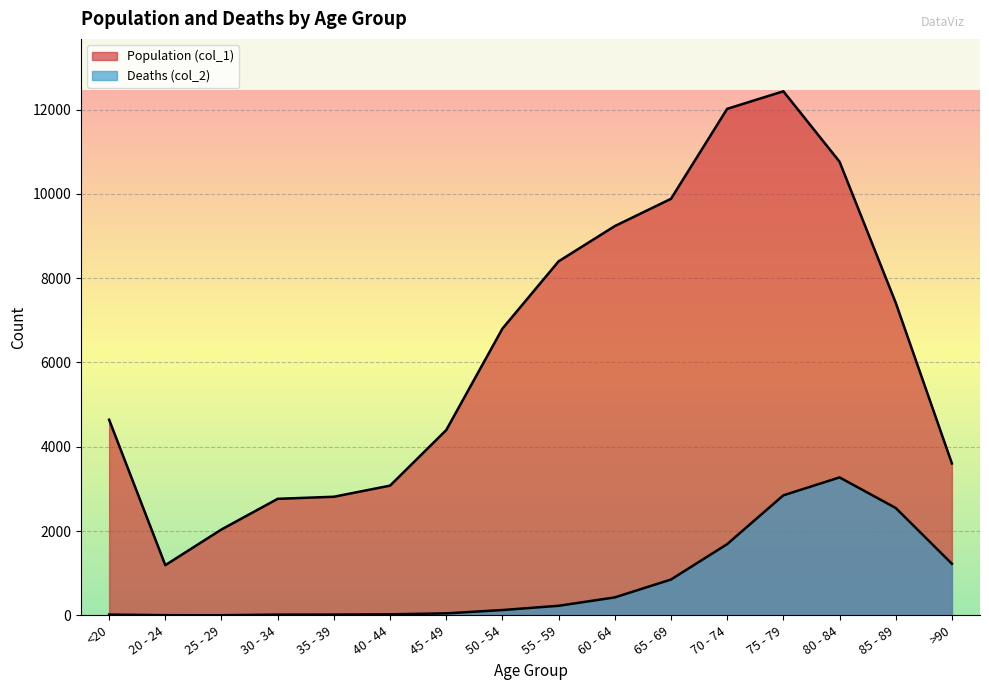

How many data points in Population (col_1) are above 6803?

7